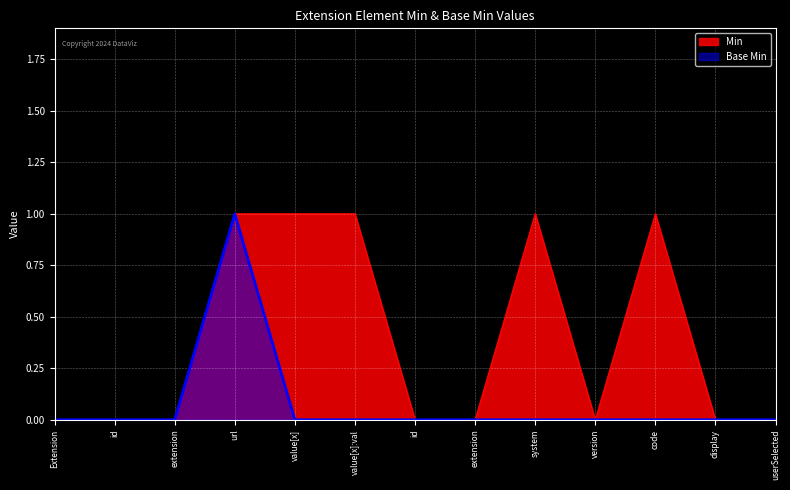

True or false: Base Min and Min cross at least once.

False